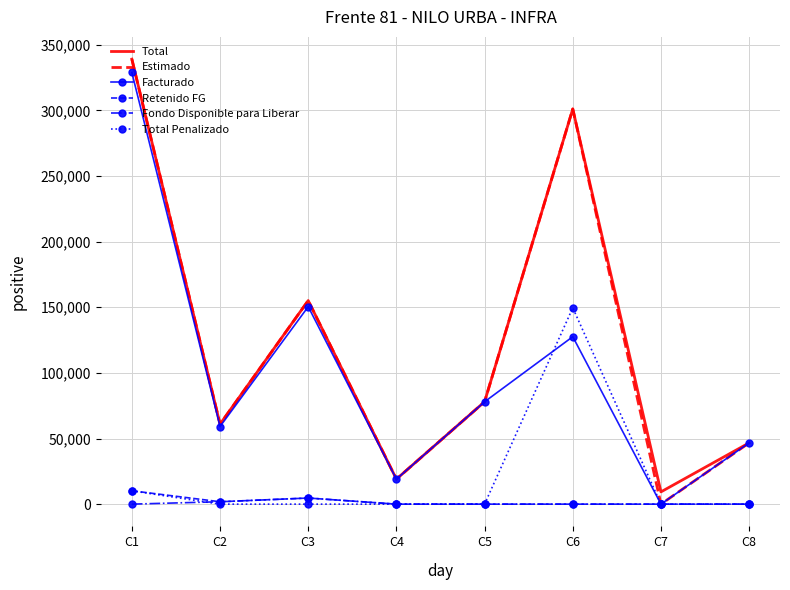

At which category is the sum across all series the highest?

C1